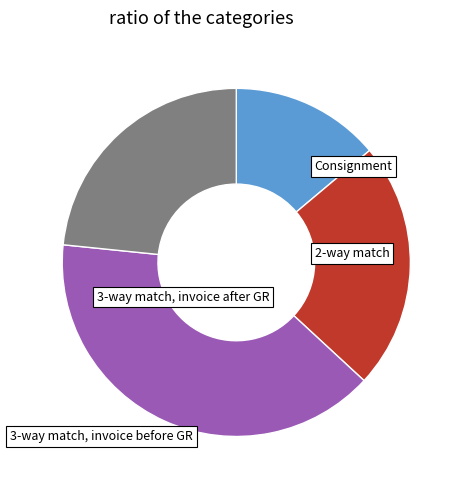

Is there a majority slice in this chart?

No